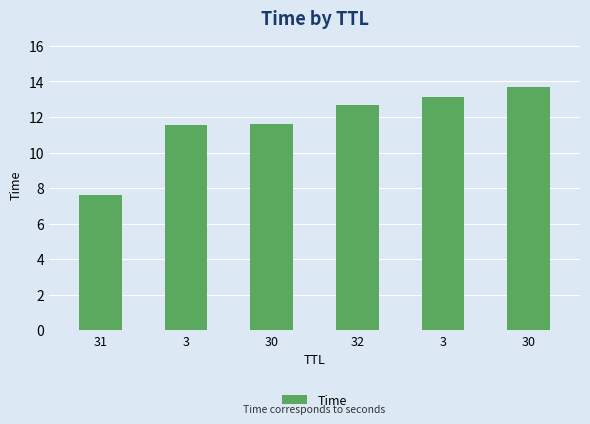

Count the number of data series in this chart.

1